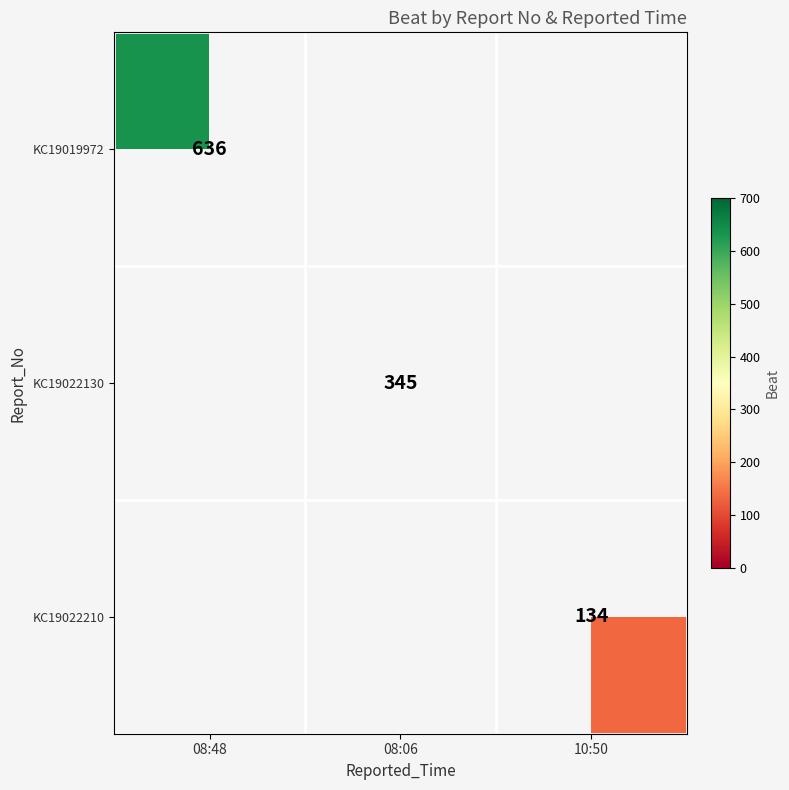

The KC19022210 series shows 134 at 10:50. True or false?

True